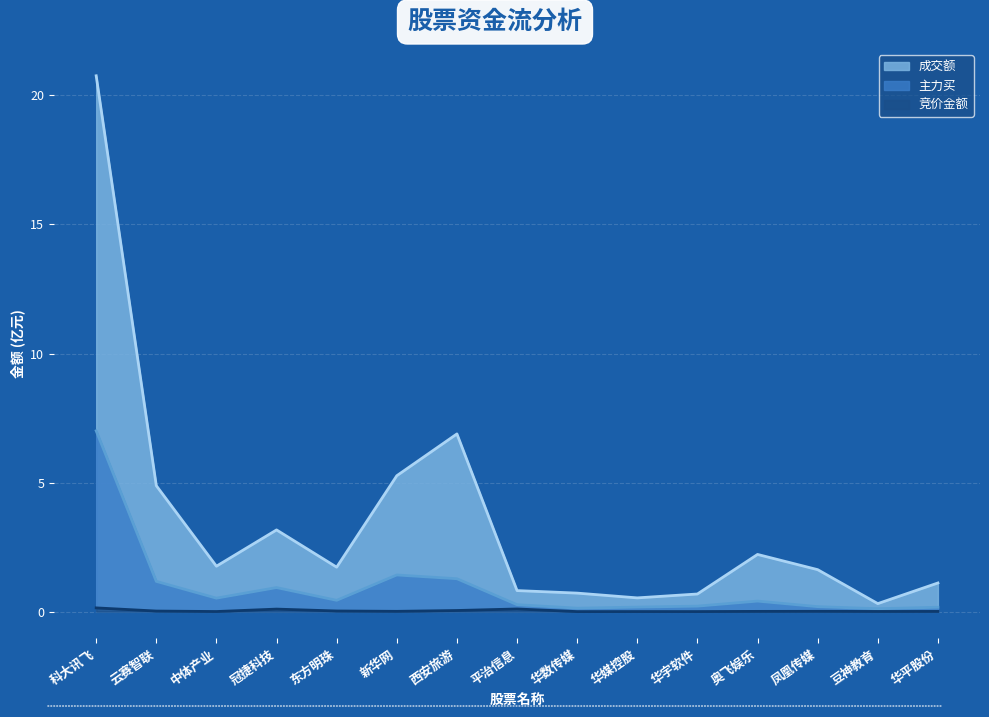

At which label does 竞价金额 reach its minimum?

华数传媒